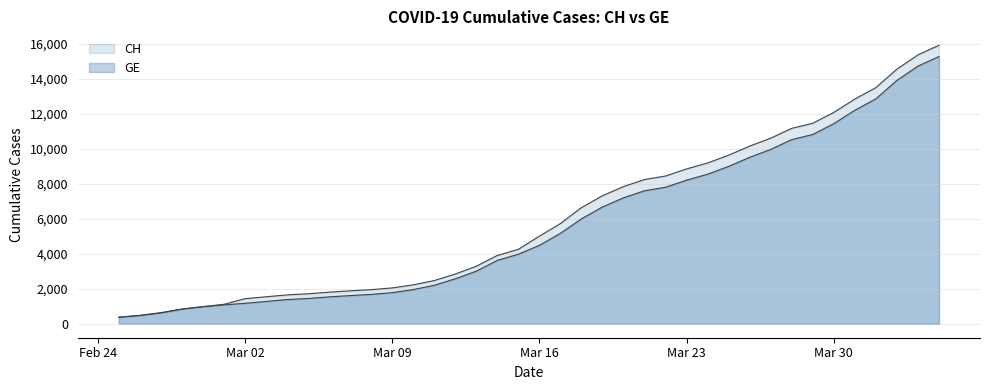

True or false: CH and GE cross at least once.

False